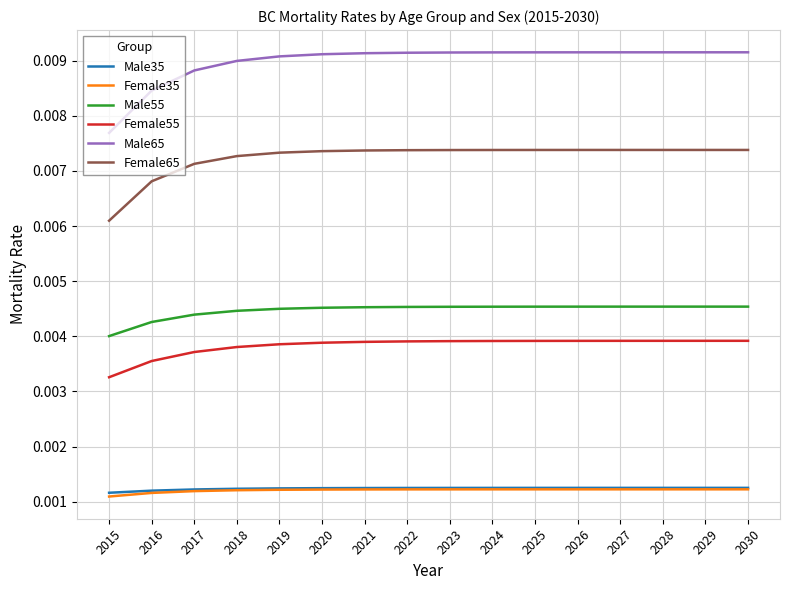

True or false: Male65 and Male35 cross at least once.

False